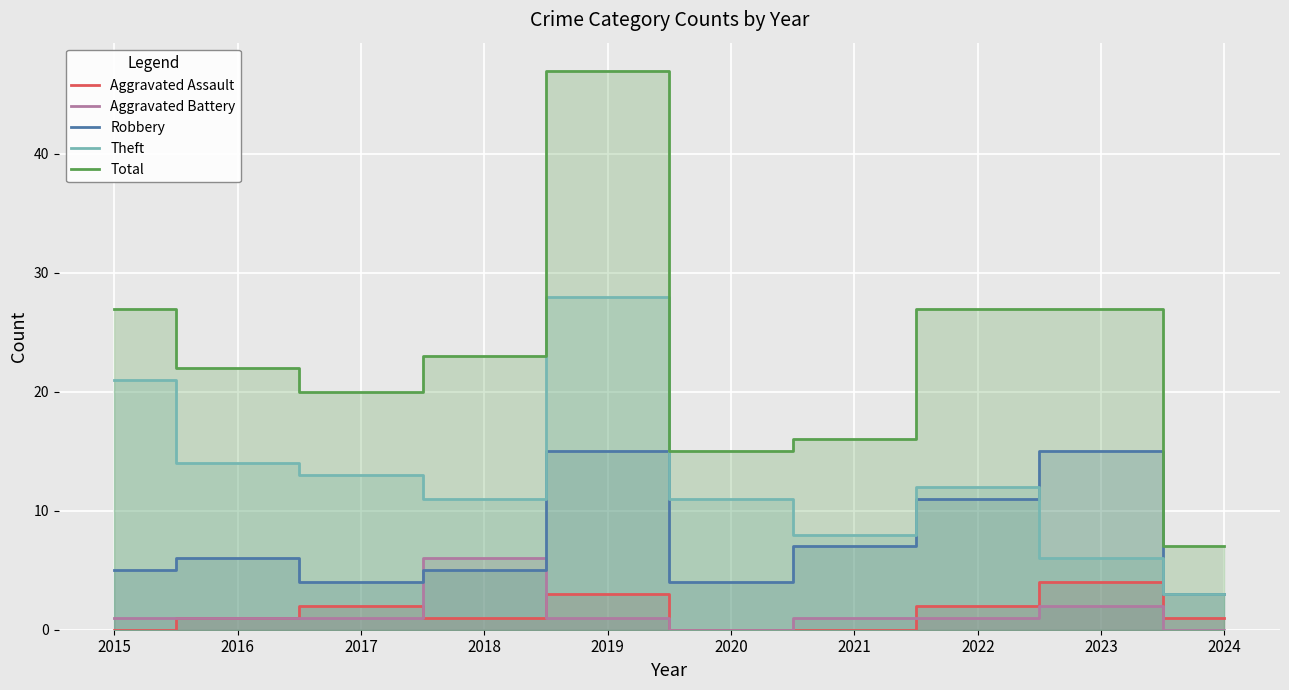

Reading left to right, extract all data points from this chart.

Aggravated Assault: 0	1	2	1	3	0	0	2	4	1
Aggravated Battery: 1	1	1	6	1	0	1	1	2	0
Robbery: 5	6	4	5	15	4	7	11	15	3
Theft: 21	14	13	11	28	11	8	12	6	3
Total: 27	22	20	23	47	15	16	27	27	7